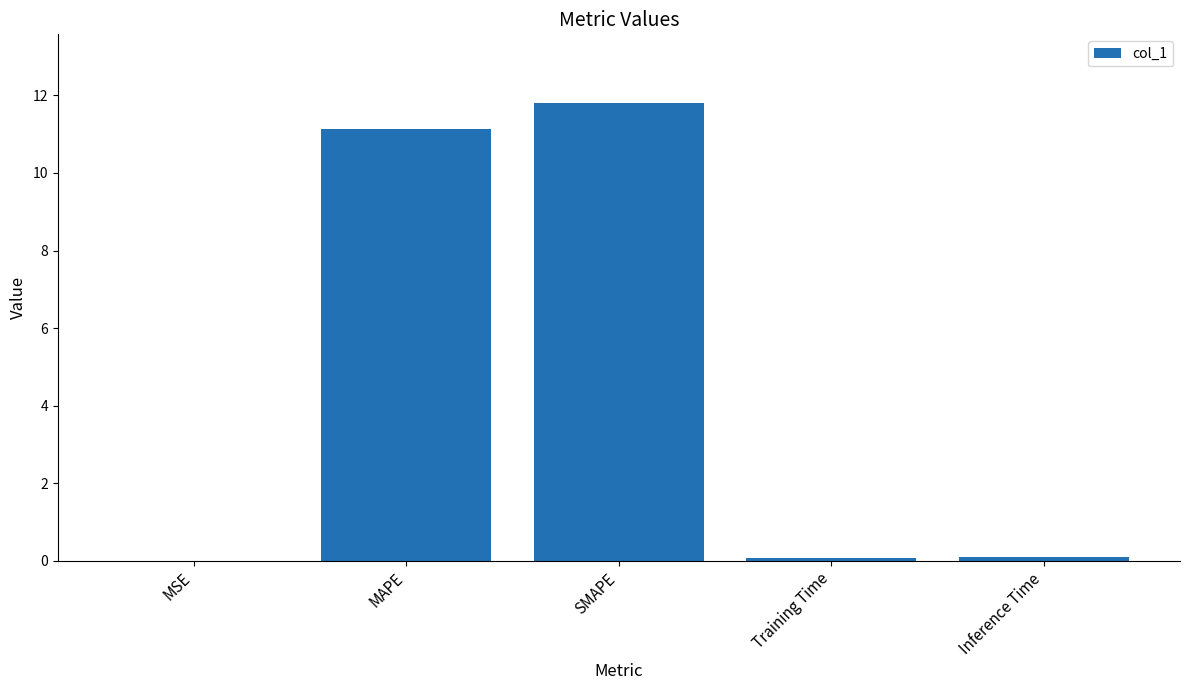

What is the sum of the values at MAPE and MSE?

11.1